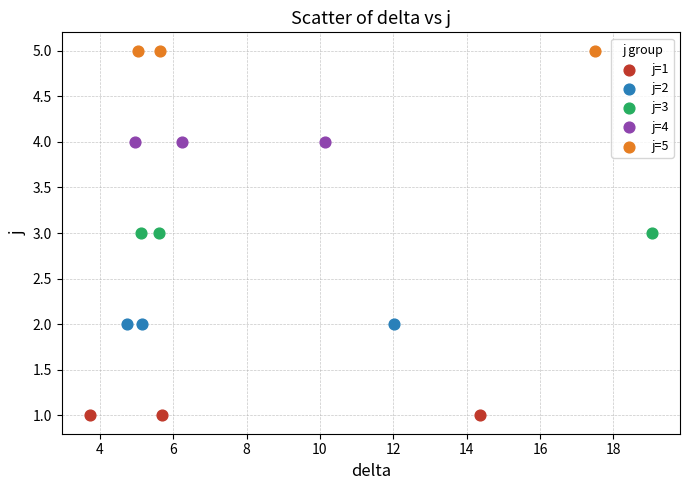

Which series contains the highest Y value?

j=5